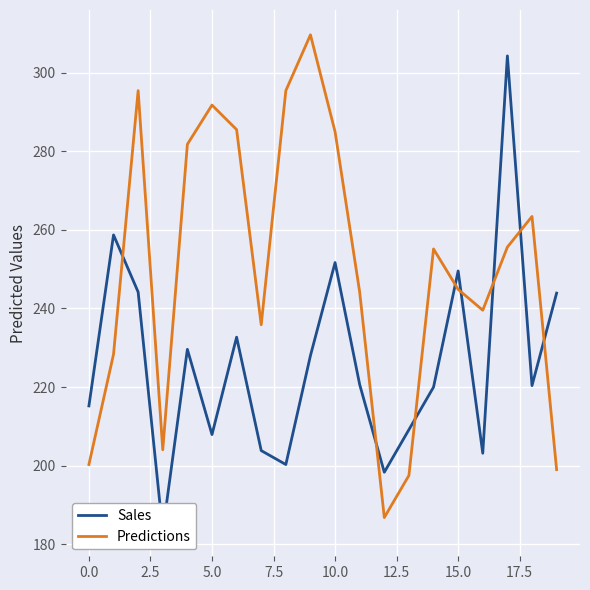

How many intersections are there between Predictions and Sales?

8